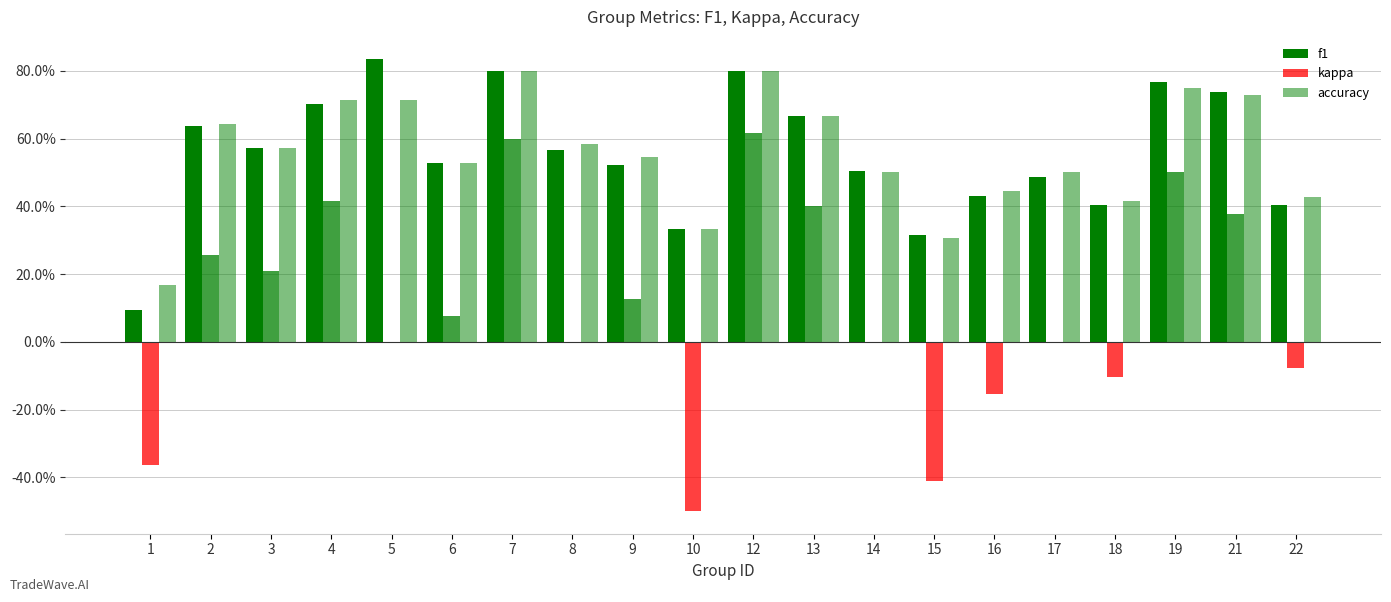

Which category has the highest value in the kappa series?

12